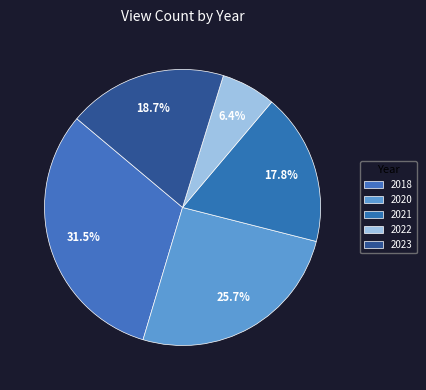

How many segments does this pie chart have?

5